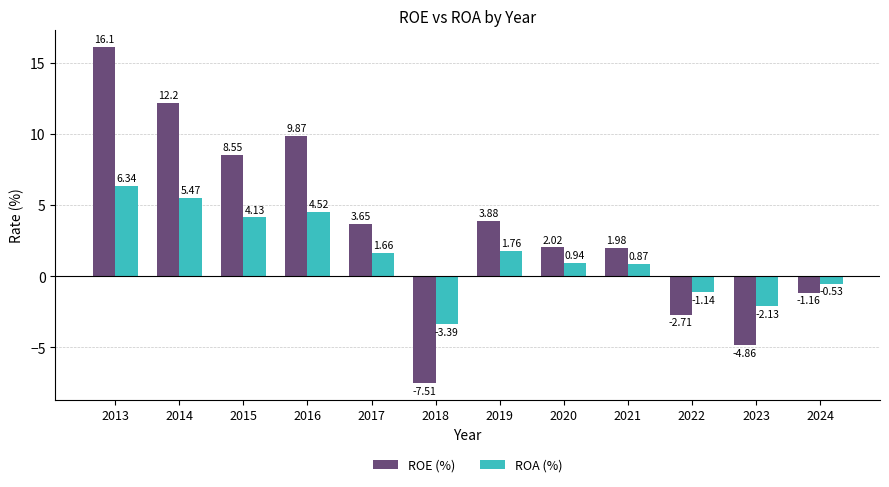

Which series has the largest range (max minus min)?

ROE (%)